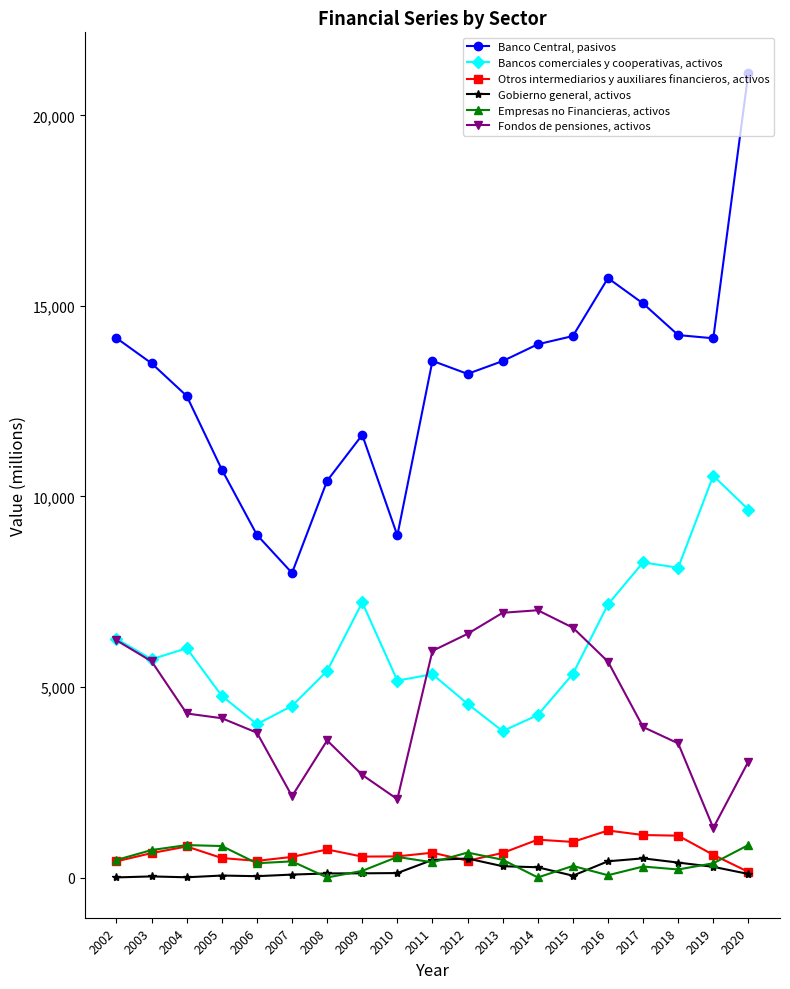

Rank the series by their maximum value, from lowest to highest.

Gobierno general, activos, Empresas no Financieras, activos, Otros intermediarios y auxiliares financieros, activos, Fondos de pensiones, activos, Bancos comerciales y cooperativas, activos, Banco Central, pasivos